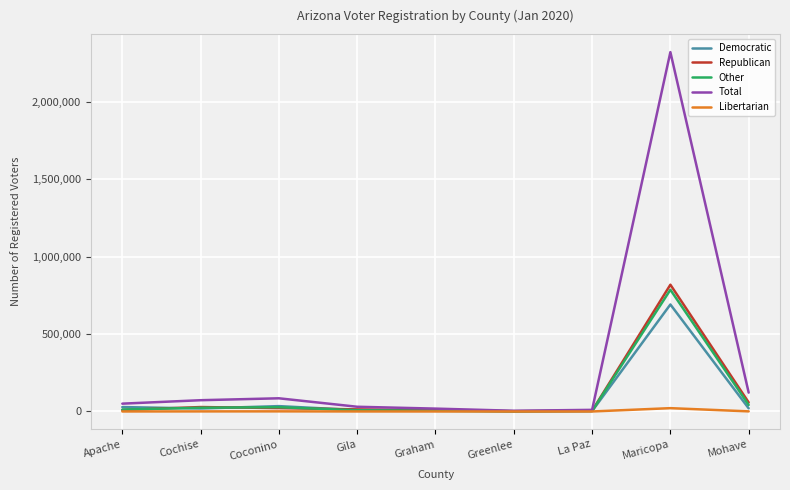

Which series changed the most between Maricopa and Mohave?

Total